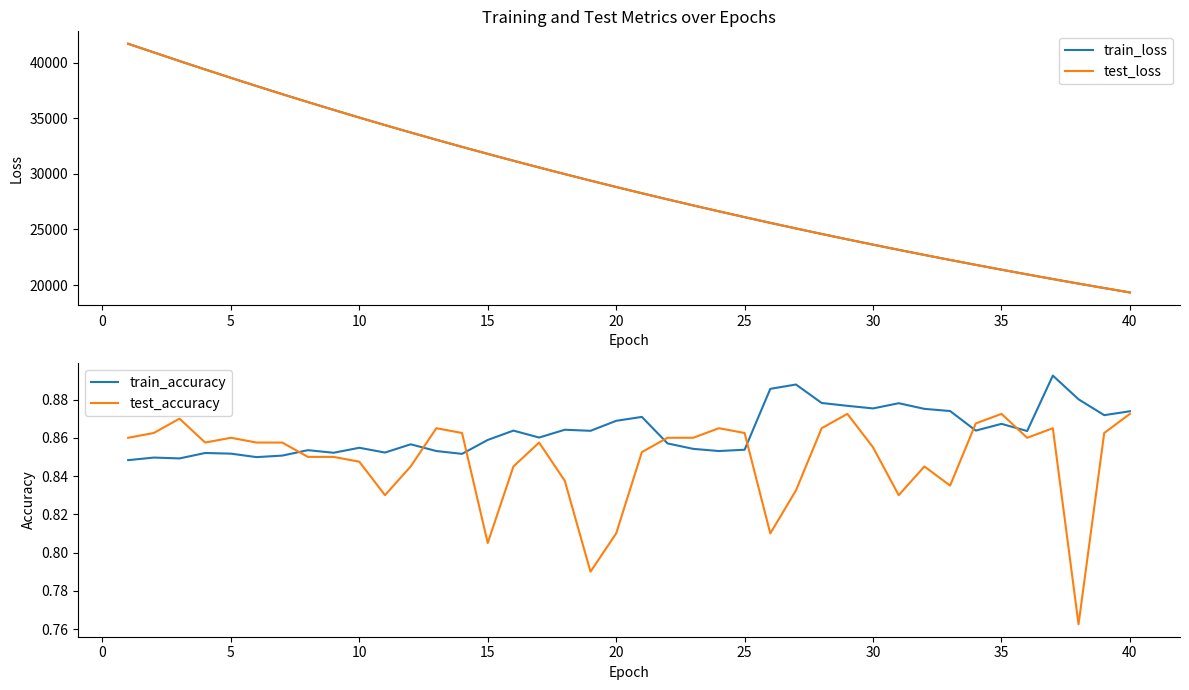

True or false: test_loss has more than 2 points higher than both neighbors.

False